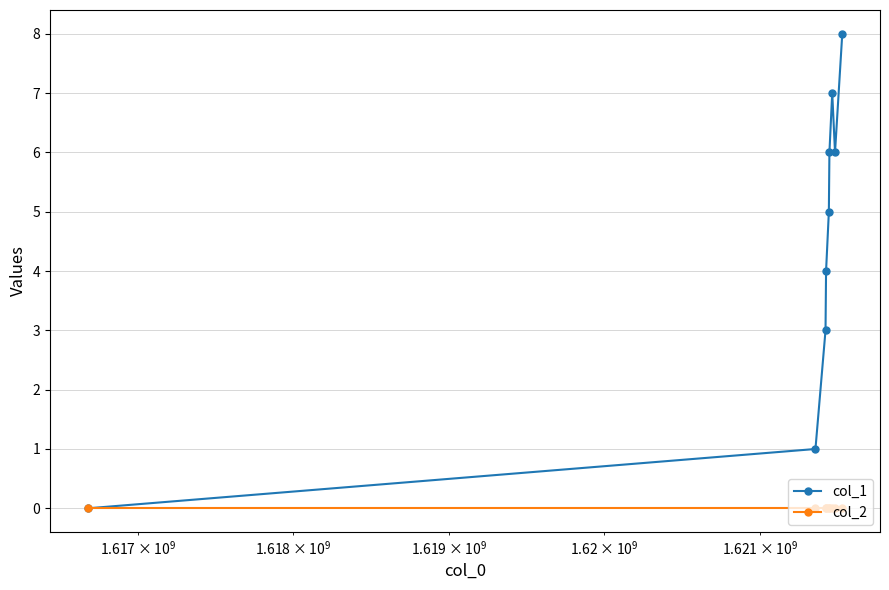

Which series has the widest spread of values?

col_1